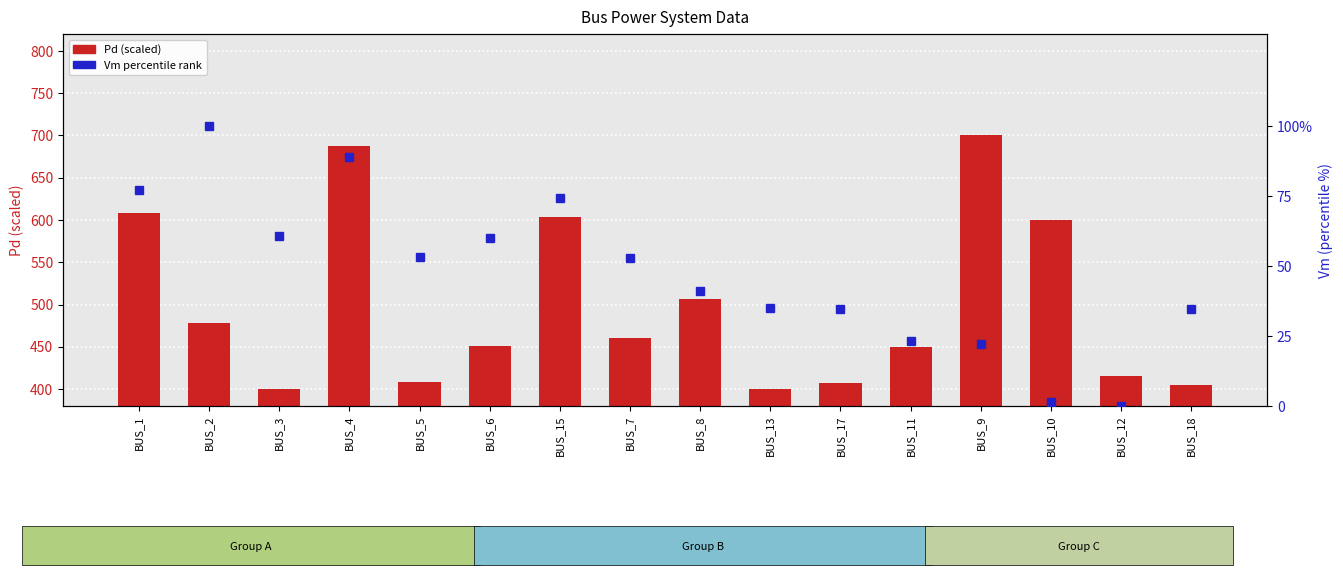

How many groups of bars are there?

16